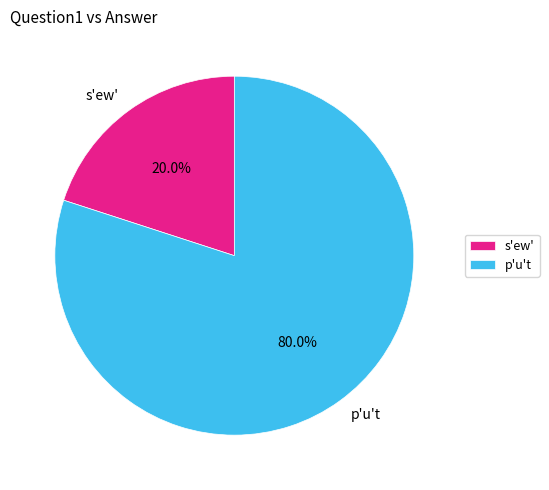

To the nearest percent, what is the average slice percentage?

50%